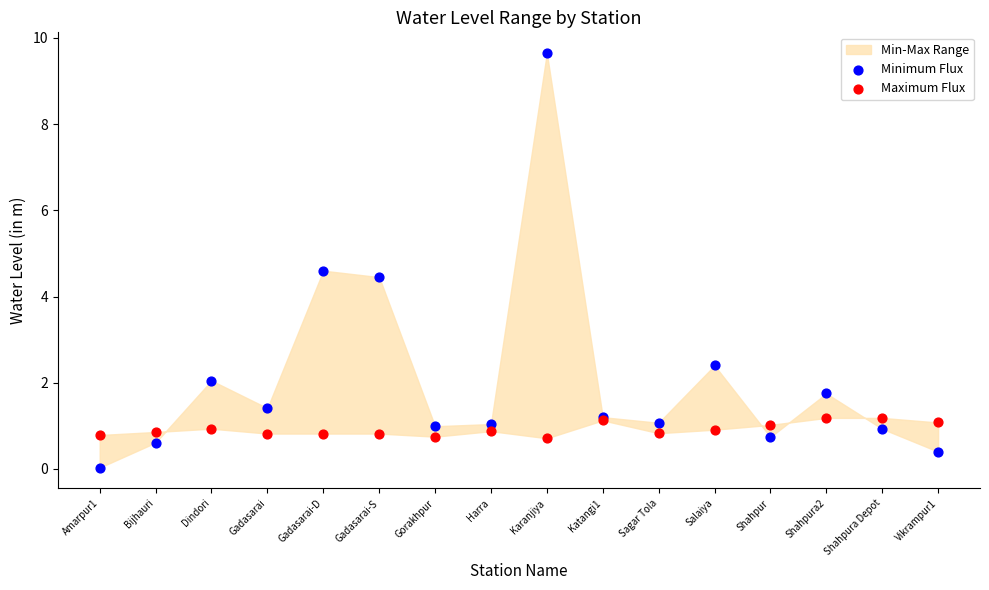

Which series has the largest Y range (max minus min)?

Minimum Flux